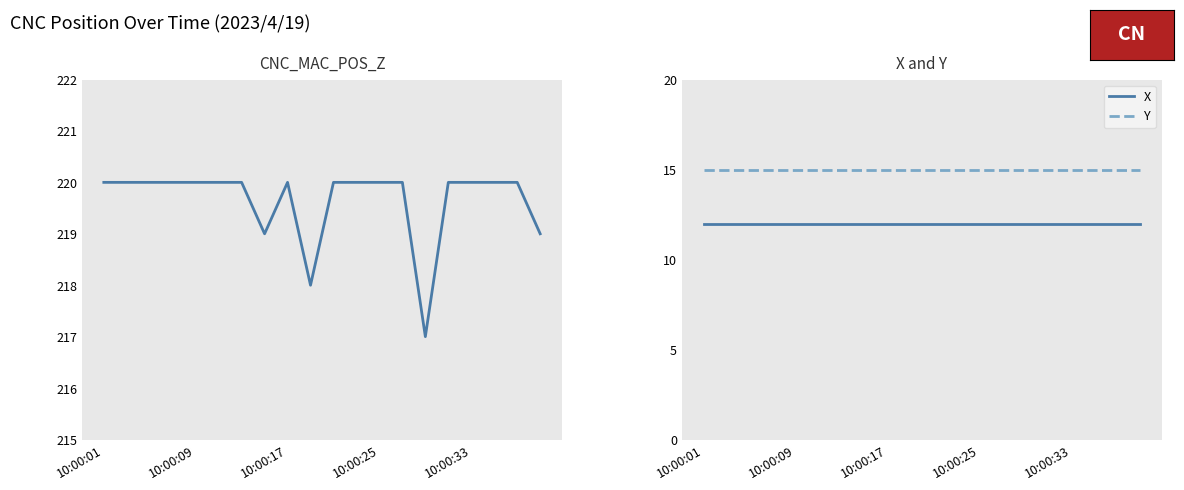

True or false: CNC_MAC_POS_Z and X intersect in this chart.

False